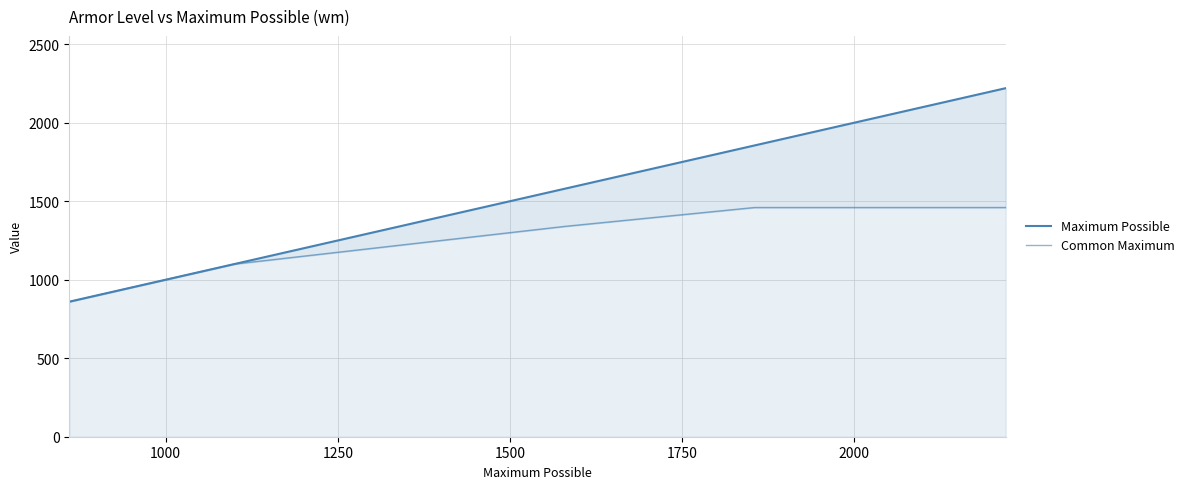

What is the value of the Common Maximum point at the 2nd from the left?

1100